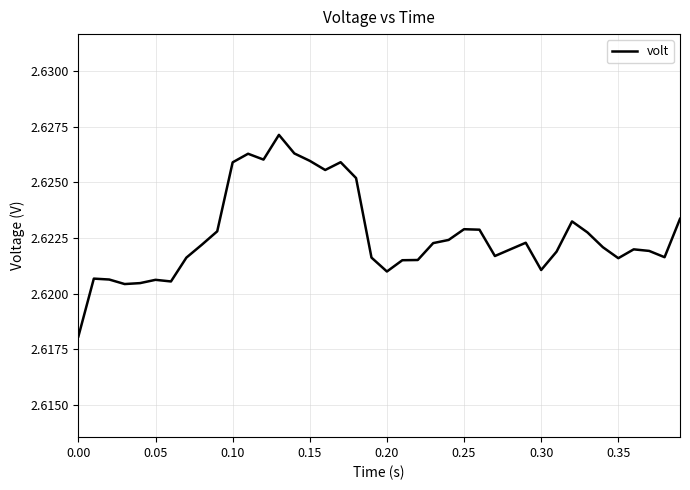

Between 0.20 and 0.00, which is larger?

0.20